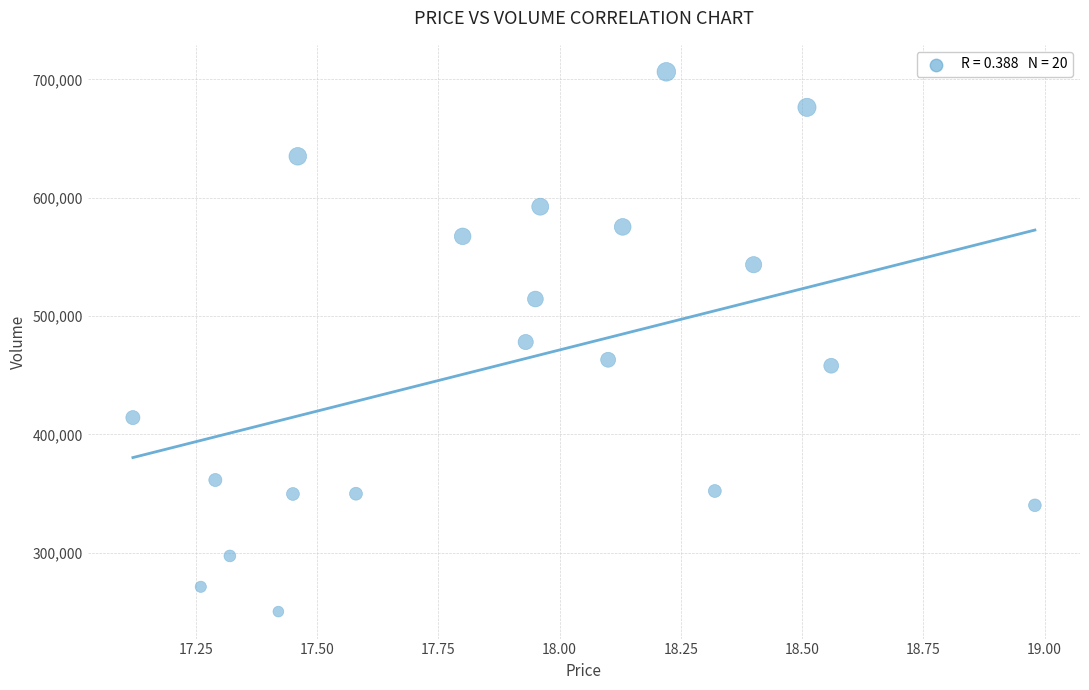

What is the range of Y values (max minus min)?

455995